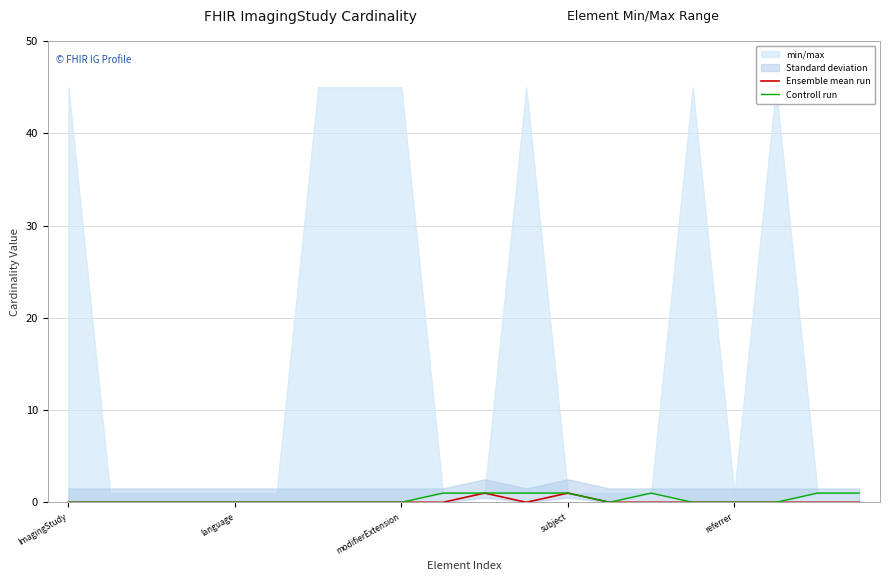

Rank the series by their average value, from lowest to highest.

Ensemble mean run, Controll run